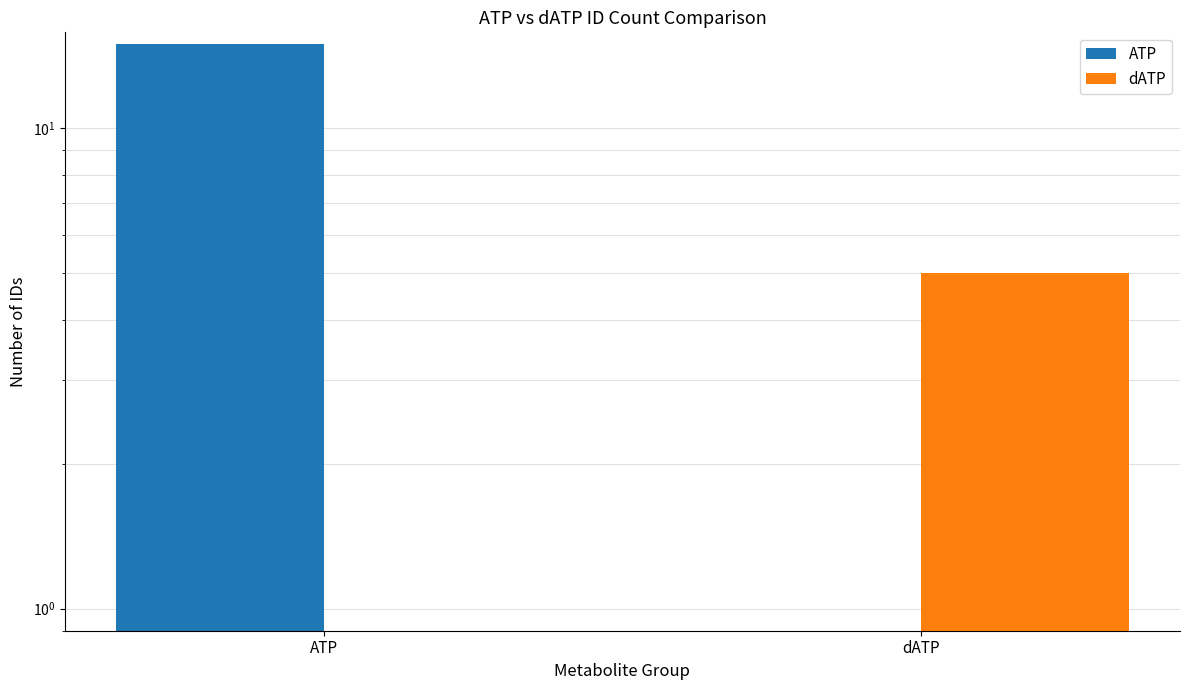

List the series in order of their peak value, lowest first.

dATP, ATP